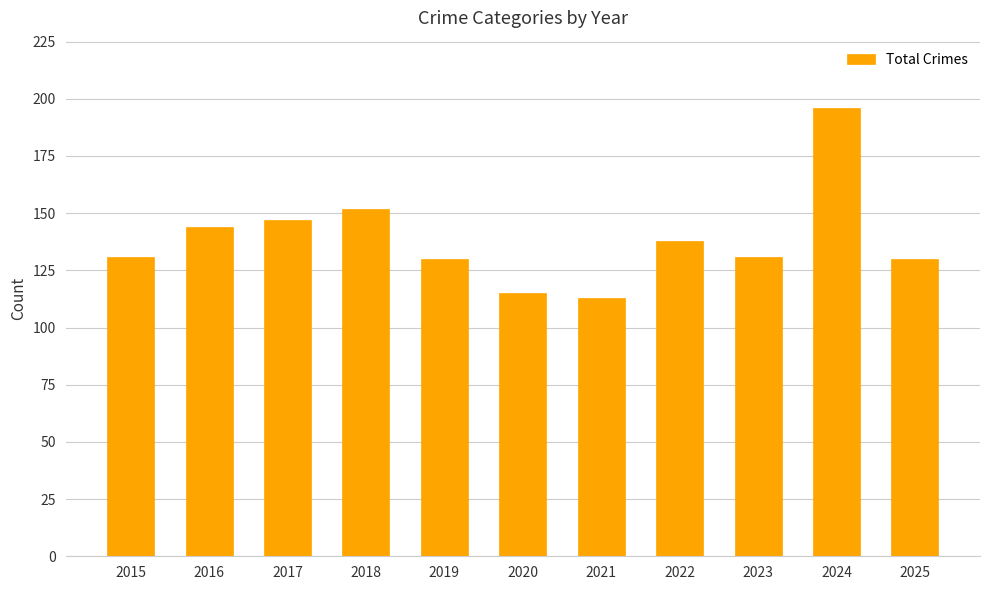

What is the value of the 2nd bar from the left?

144